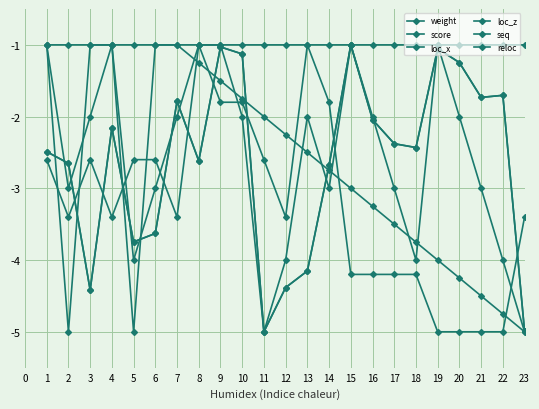

The loc_z series shows -2.0 at 7. True or false?

True